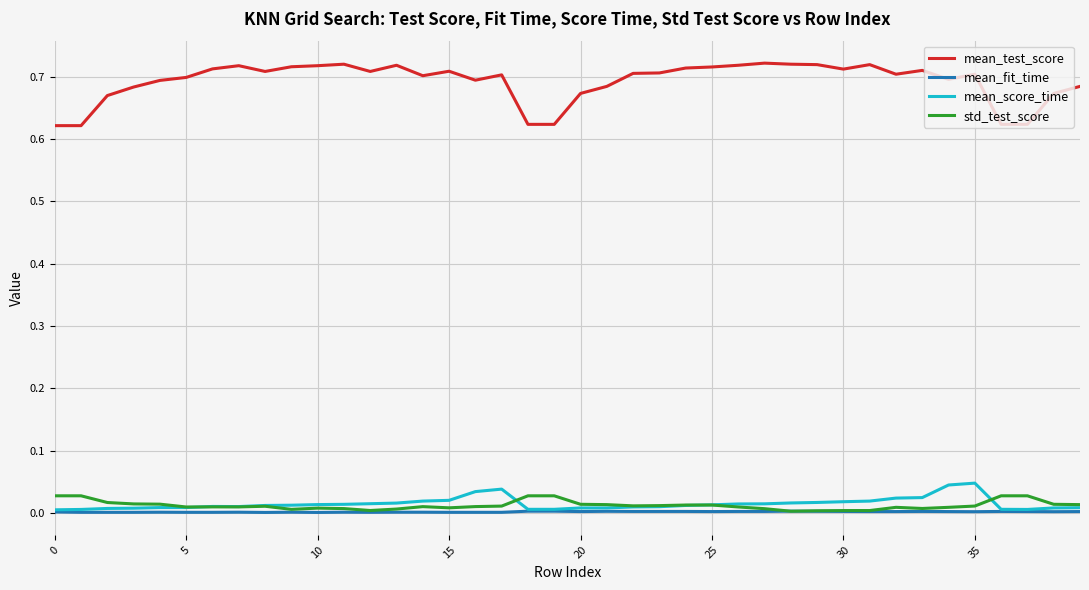

Which series has the widest spread of values?

mean_test_score